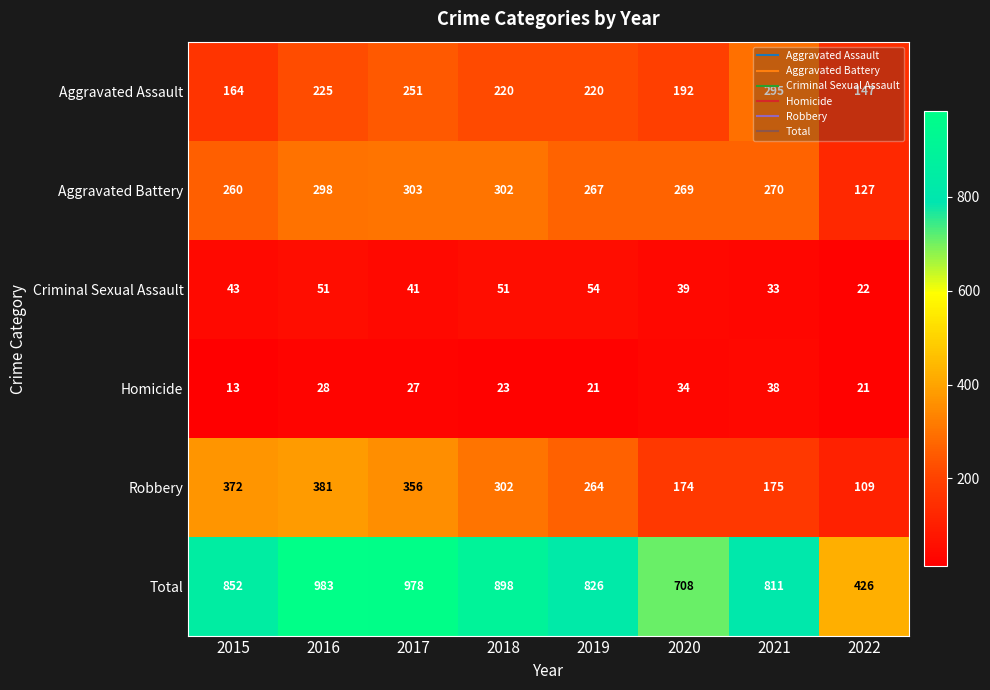

The value of Aggravated Assault at 2020 is 306. True or false?

False